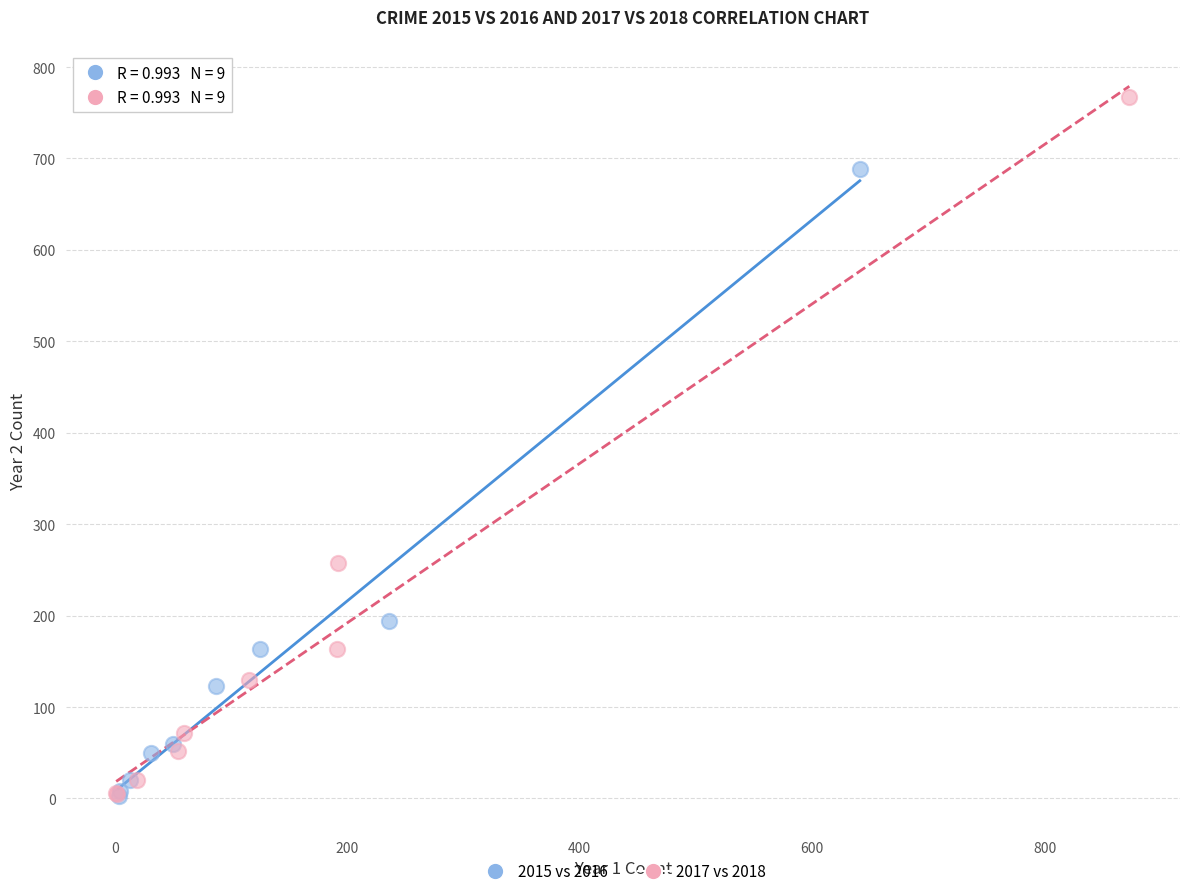

Which series contains the highest Y value?

2017 vs 2018